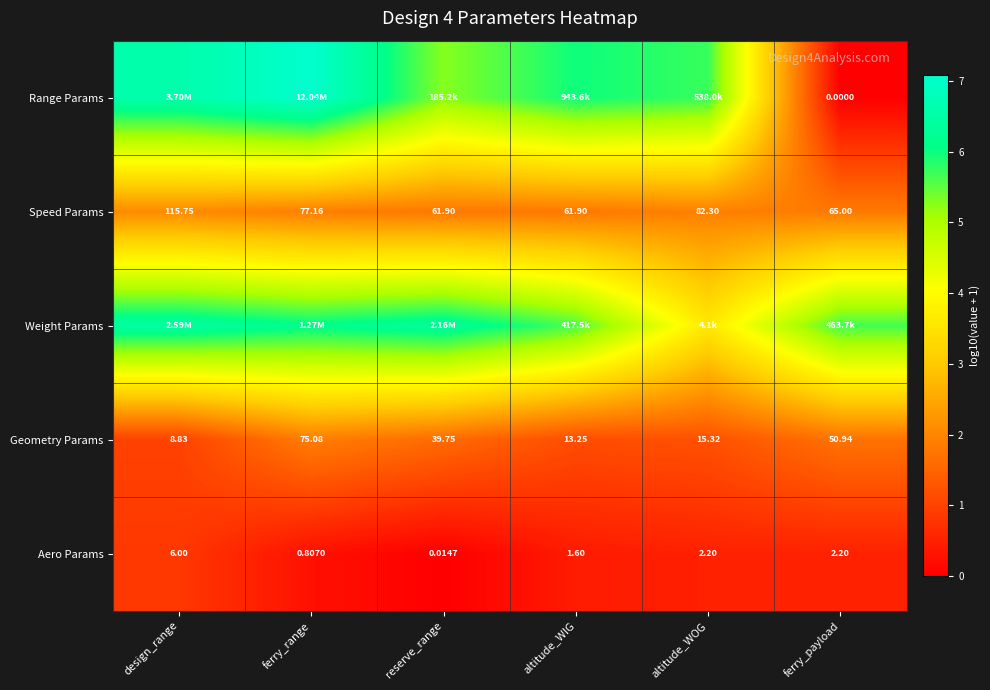

Where is Geometry Params nearest to the value 41?

reserve_range